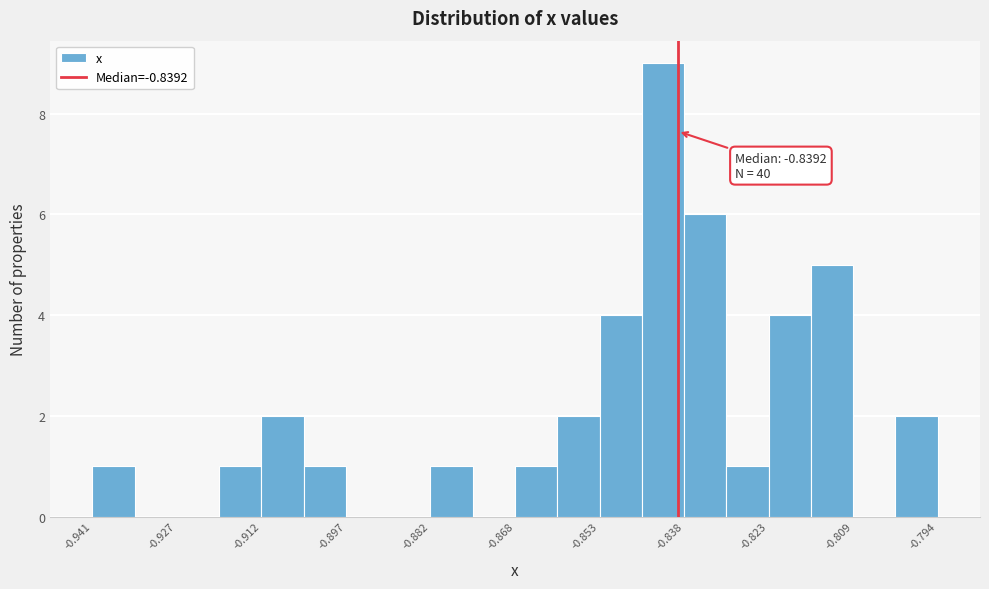

Around what value on the x-axis is the tallest bar? Give the approximate position of its centre, as read against the axis.

-0.842